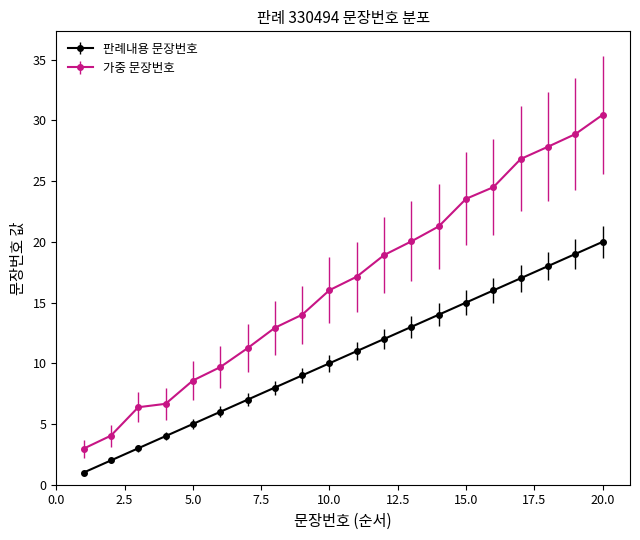

What is the difference between the second highest and minimum values in the 가중 문장번호 series?

26.7